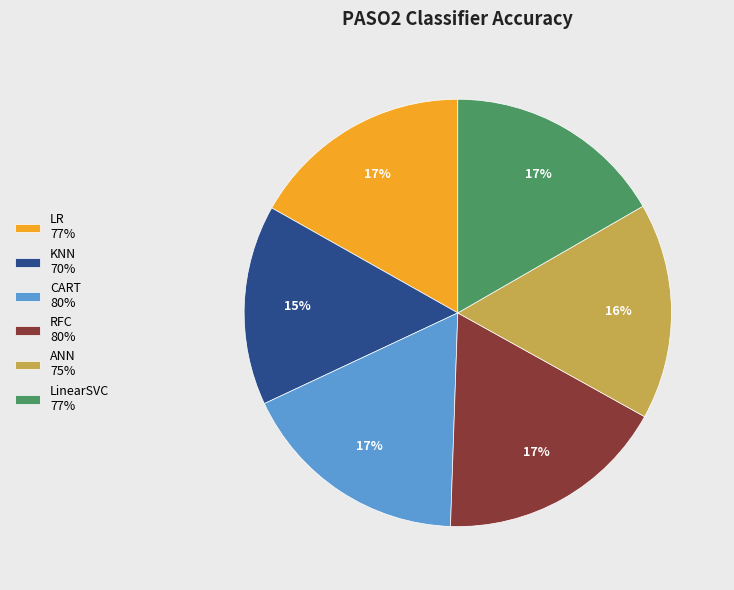

Is it true that LinearSVC is 17% of the pie?

True